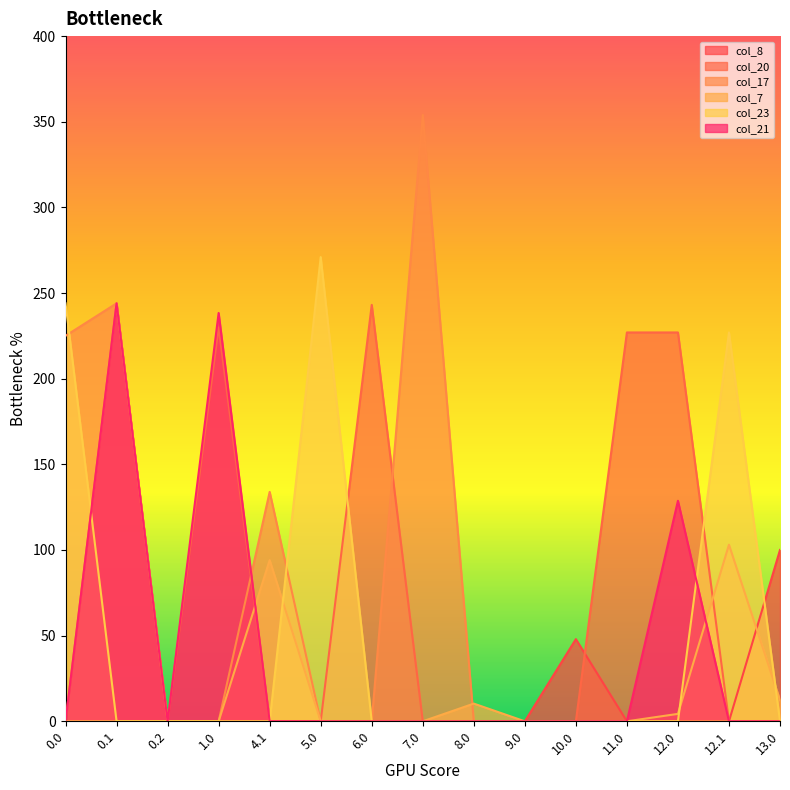

List the series in order of their peak value, lowest first.

col_8, col_7, col_20, col_21, col_23, col_17